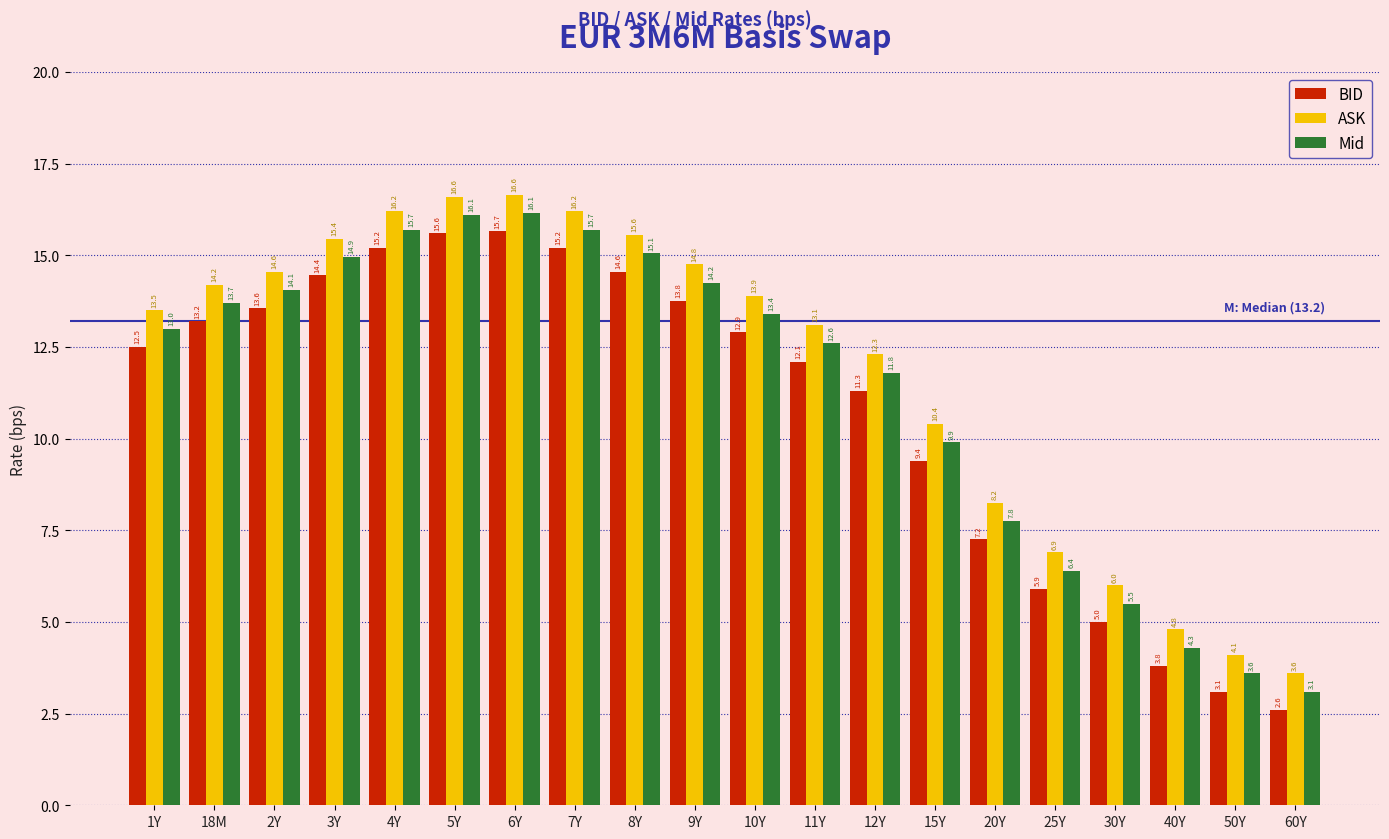

What is the difference between the ASK values at 40Y and 30Y?

1.2